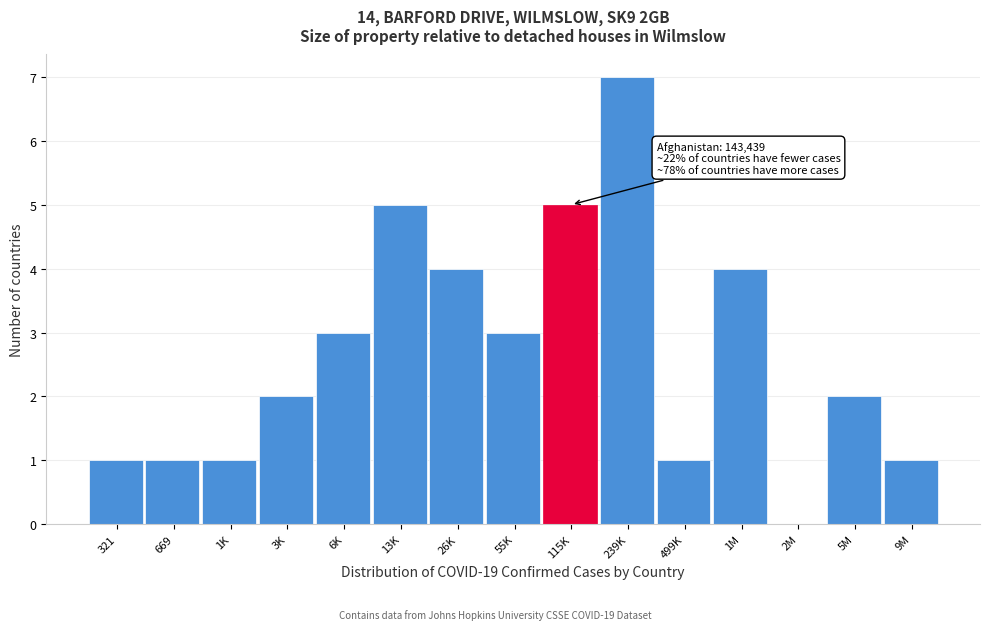

Reading left to right, what are all the values shown in this chart?

321=1	669=1	1K=1	3K=2	6K=3	13K=5	26K=4	55K=3	115K=5	239K=7	499K=1	1M=4	2M=0	5M=2	9M=1